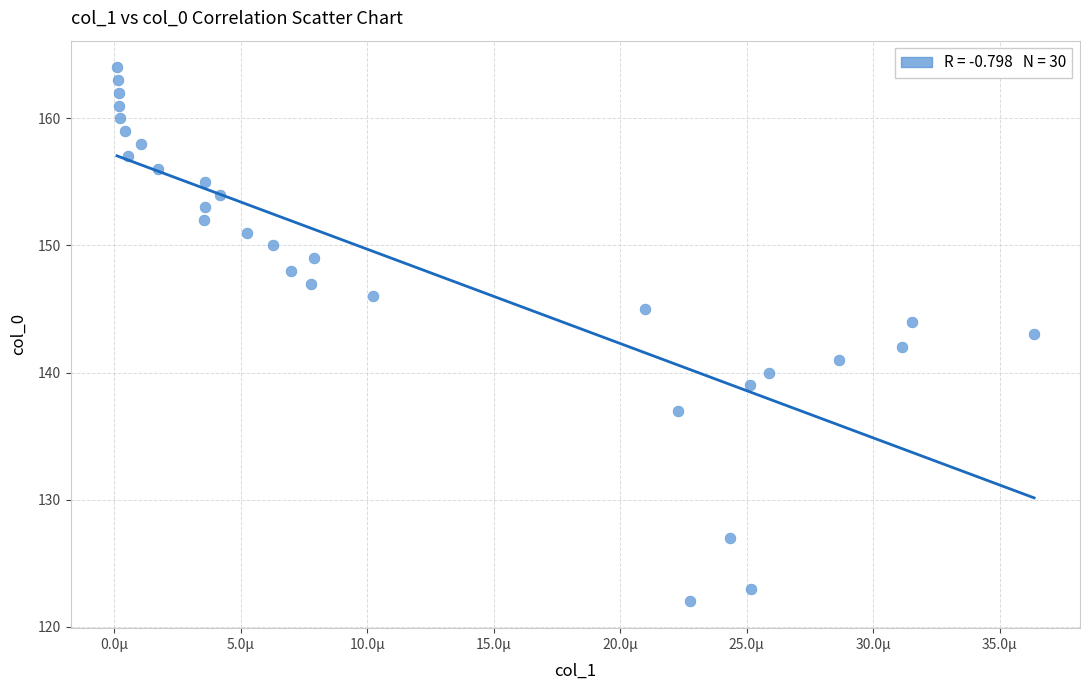

What is the range of Y values (max minus min)?

42